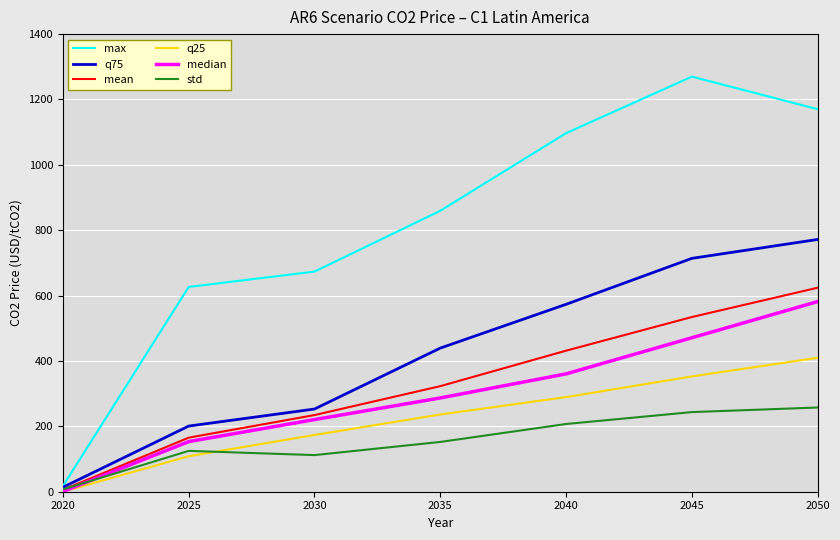

Where does the max series first go above 859?

2035